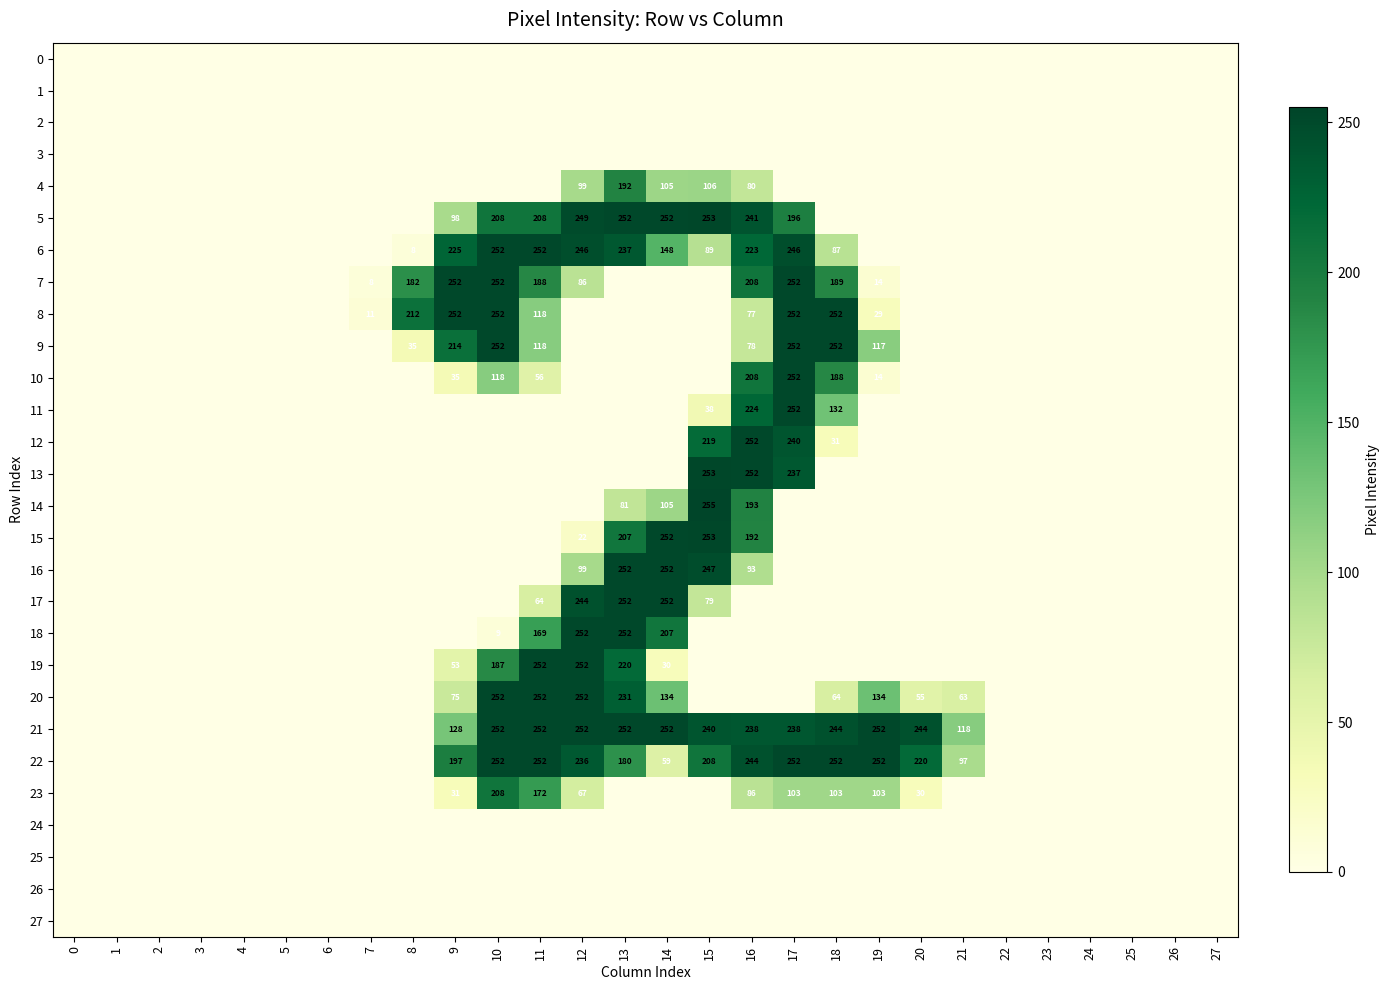

Count the number of categories in the chart.

28